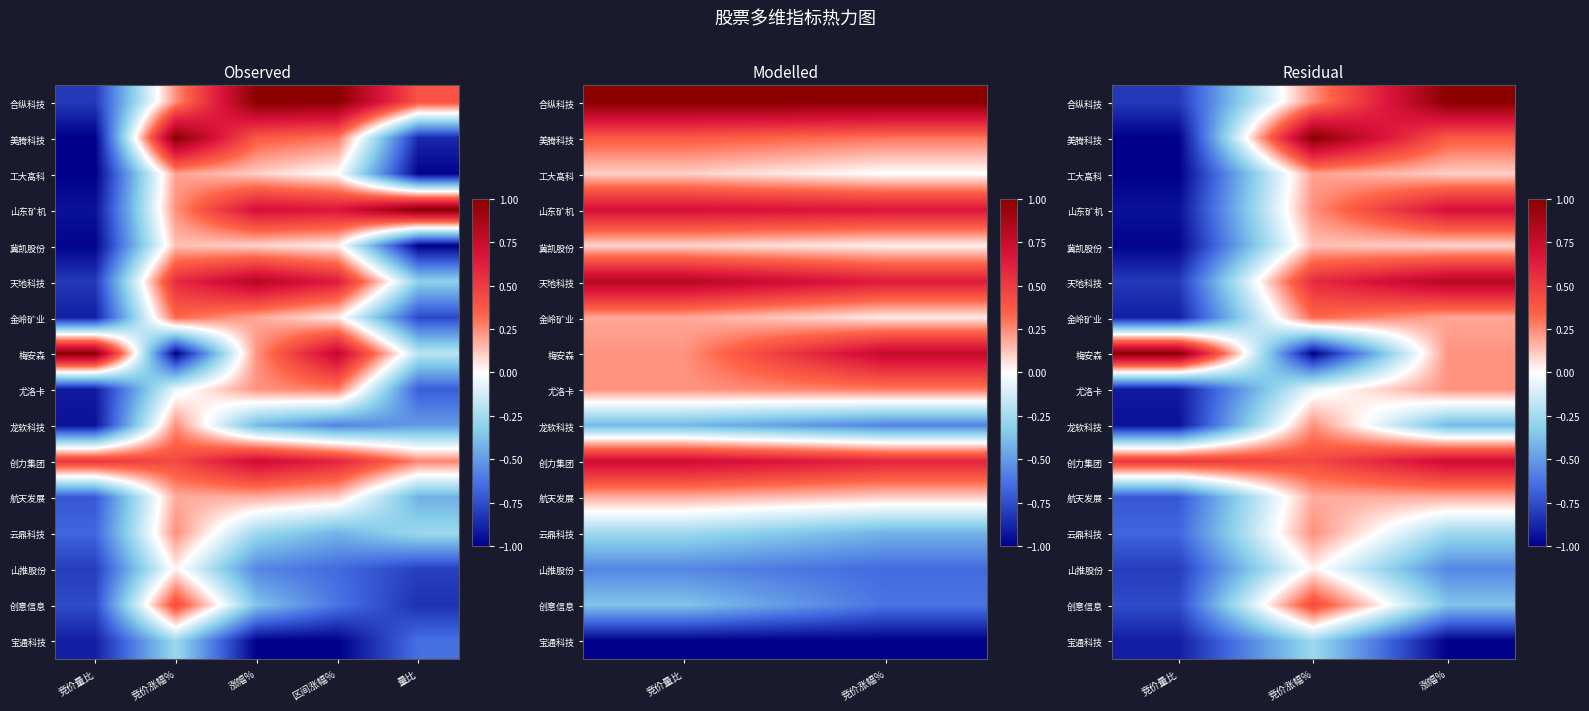

What is the minimum value for 梅安森?

-1.0